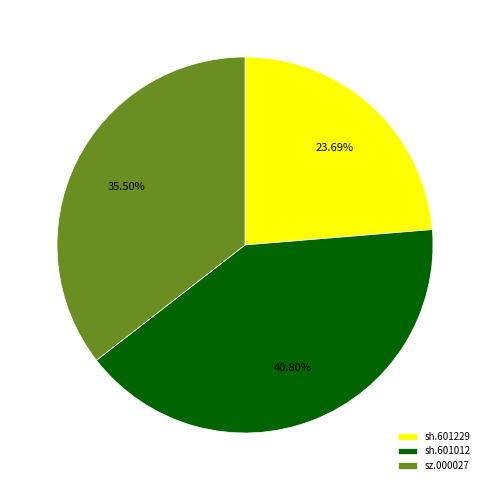

True or false: sh.601012 accounts for 48% of the total.

False